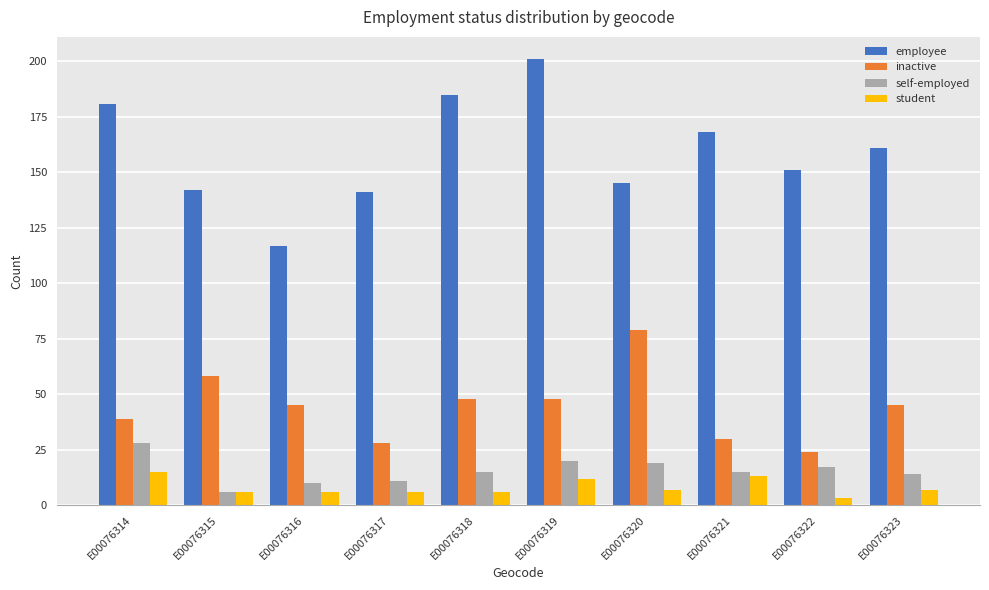

At which label does inactive reach its minimum?

E00076322